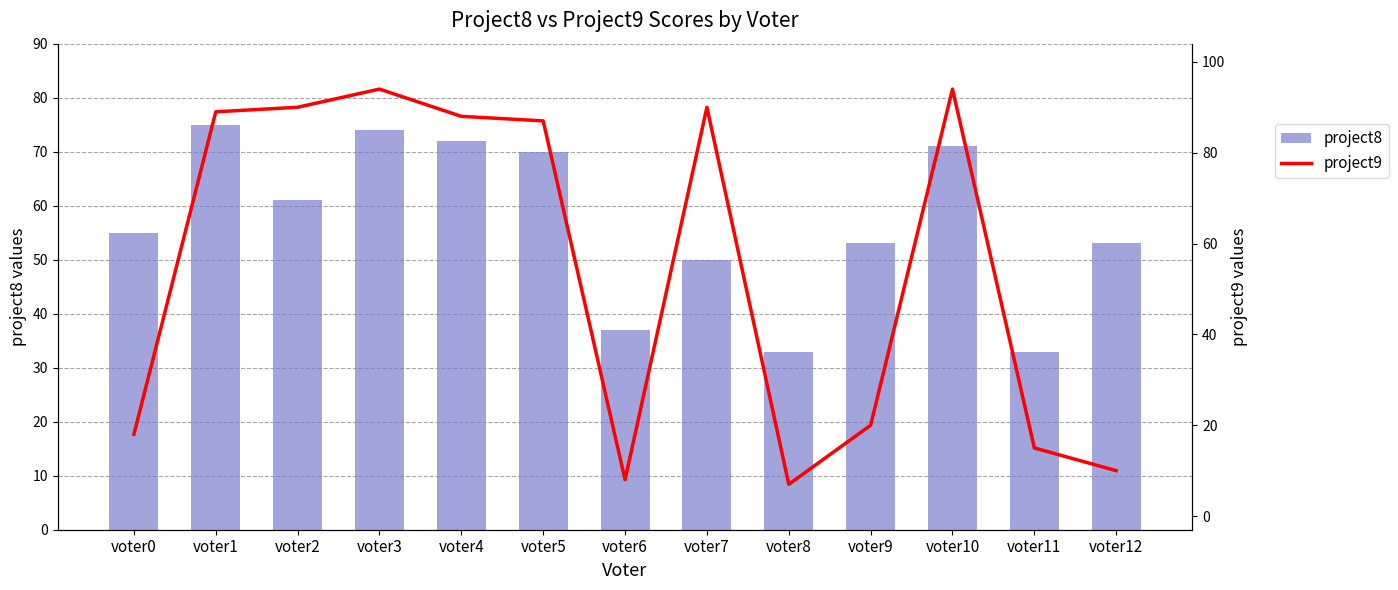

List the series in order of their peak value, highest first.

project9, project8